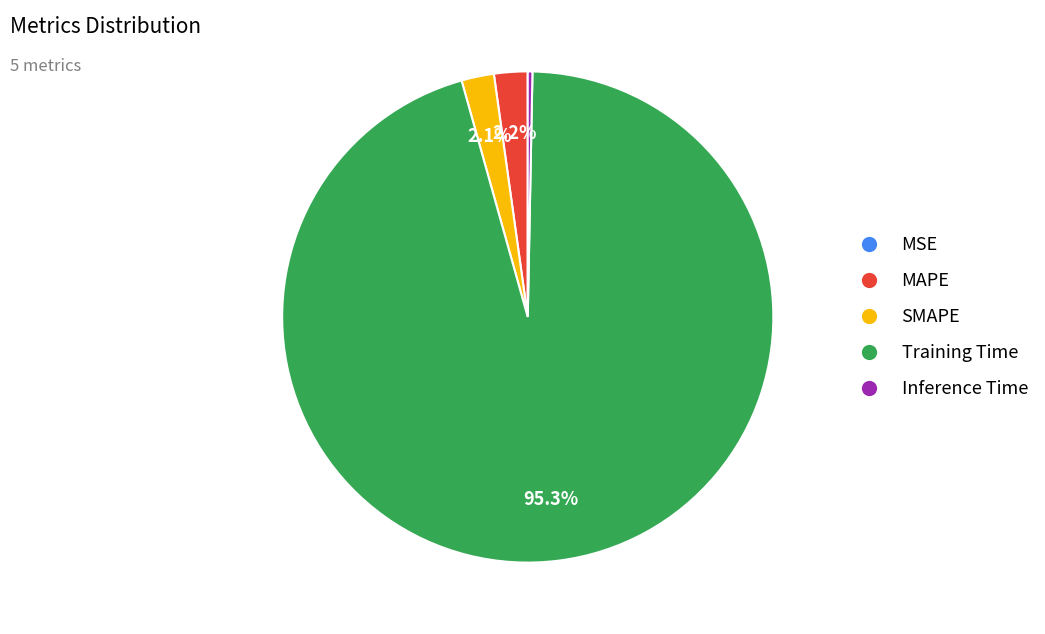

To the nearest percent, what portion does SMAPE represent?

2%